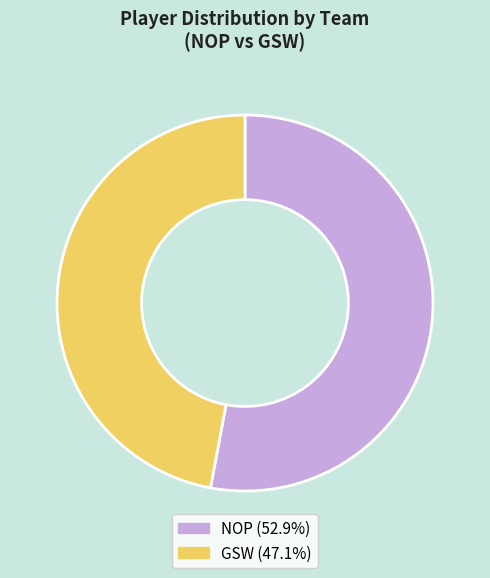

Count the number of slices in the pie.

2